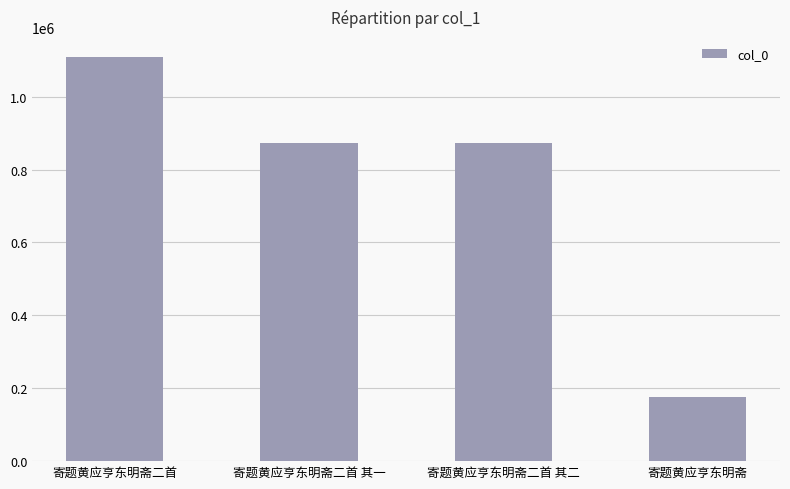

At which label does the data first exceed 873343?

寄题黄应亨东明斋二首